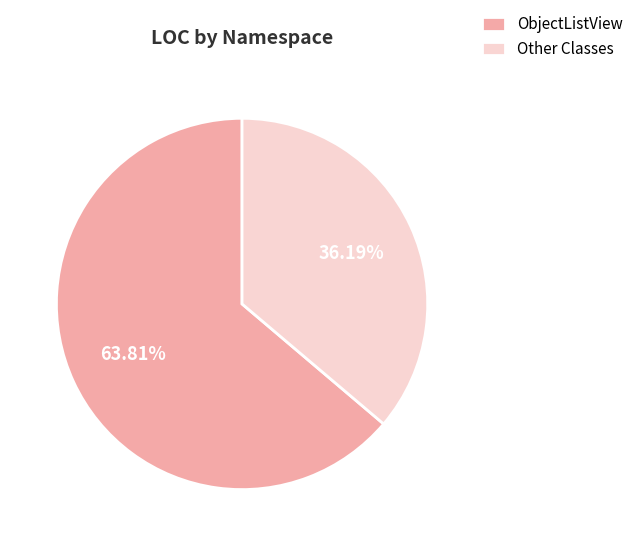

Is the sum of Other Classes and ObjectListView greater than half?

Yes